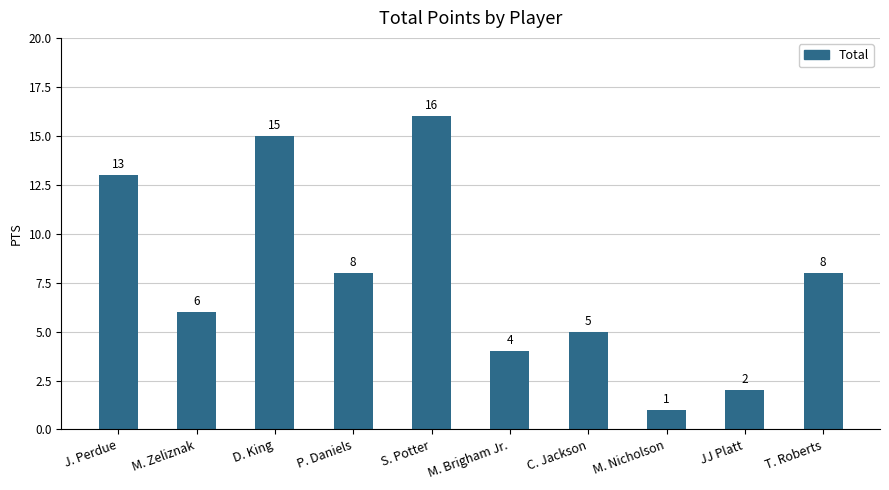

What is the smallest value displayed?

1